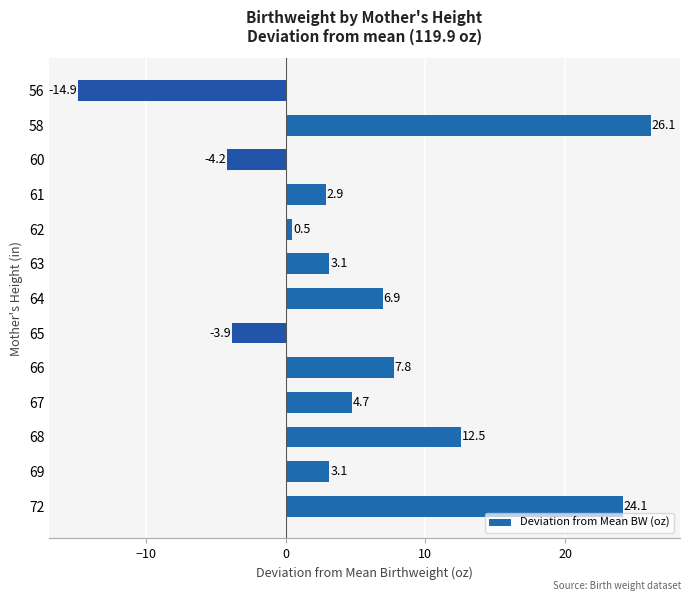

Reading bottom to top, what are all the values shown in this chart?

24.1	3.1	12.5	4.7	7.8	-3.9	6.9	3.1	0.5	2.9	-4.2	26.1	-14.9